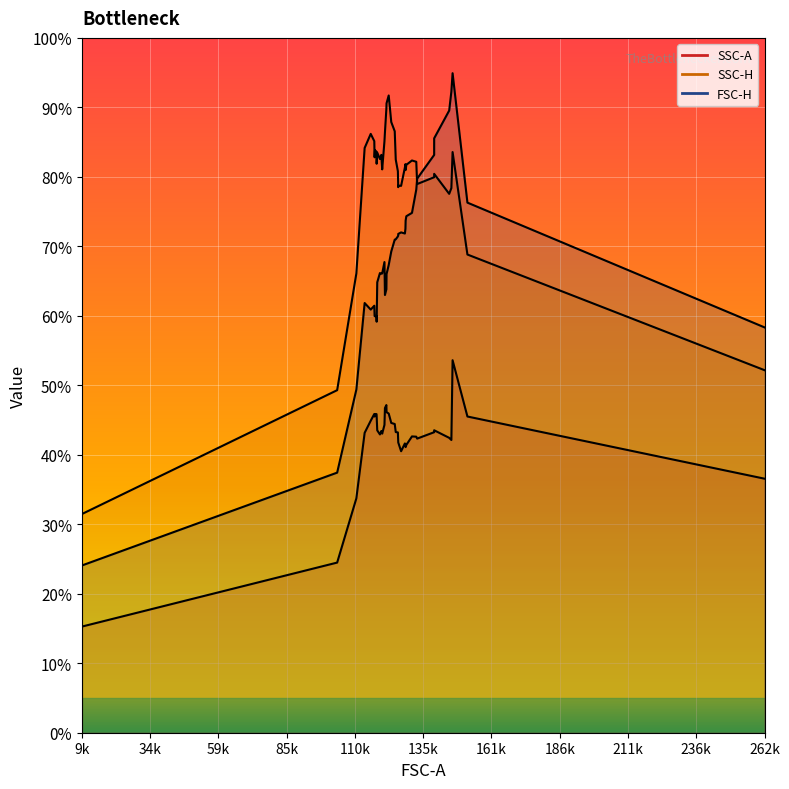

Reading left to right, list all the values displayed in this chart.

SSC-A: 15.3	24.5	33.7	43.2	44.9	45.9	45.5	45.8	45.9	45.6	43.5	42.9	43.4	43.0	44.3	46.7	47.2	46.1	45.9	44.6	44.4	43.3	43.2	41.9	41.8	40.5	41.6	41.4	41.1	41.4	42.6	42.6	42.3	43.2	43.5	42.4	42.1	53.6	45.5	36.6
SSC-H: 31.5	49.3	66.1	84.2	86.2	85.1	82.8	83.8	83.6	81.9	83.5	82.6	83.2	81.1	85.1	86.4	89.8	90.6	91.7	87.9	86.6	82.5	80.8	78.5	78.7	78.7	81.3	81.8	81.0	81.7	82.4	82.2	79.0	79.9	80.4	77.6	78.4	83.6	68.8	52.2
FSC-H: 24.1	37.4	49.4	61.8	60.9	61.5	60.0	59.9	60.0	59.2	64.8	66.2	66.1	66.1	67.7	63.0	63.8	66.0	67.3	69.3	71.0	71.0	71.4	71.6	71.8	72.0	71.8	72.5	73.7	74.3	74.8	78.2	79.7	83.2	85.5	89.5	92.3	94.9	76.3	58.3